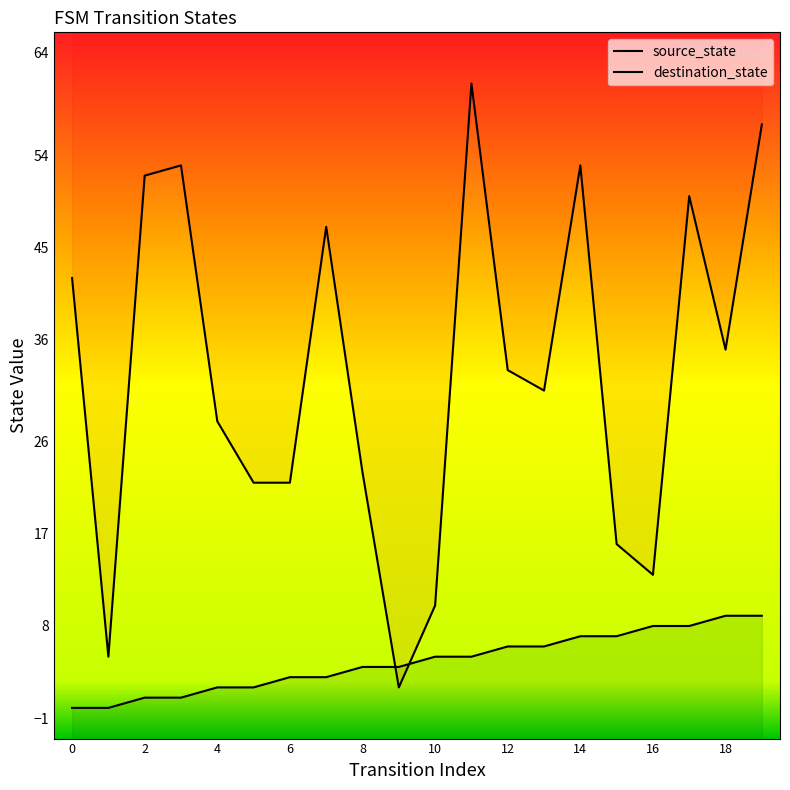

Rank the series by their average value, from highest to lowest.

destination_state, source_state